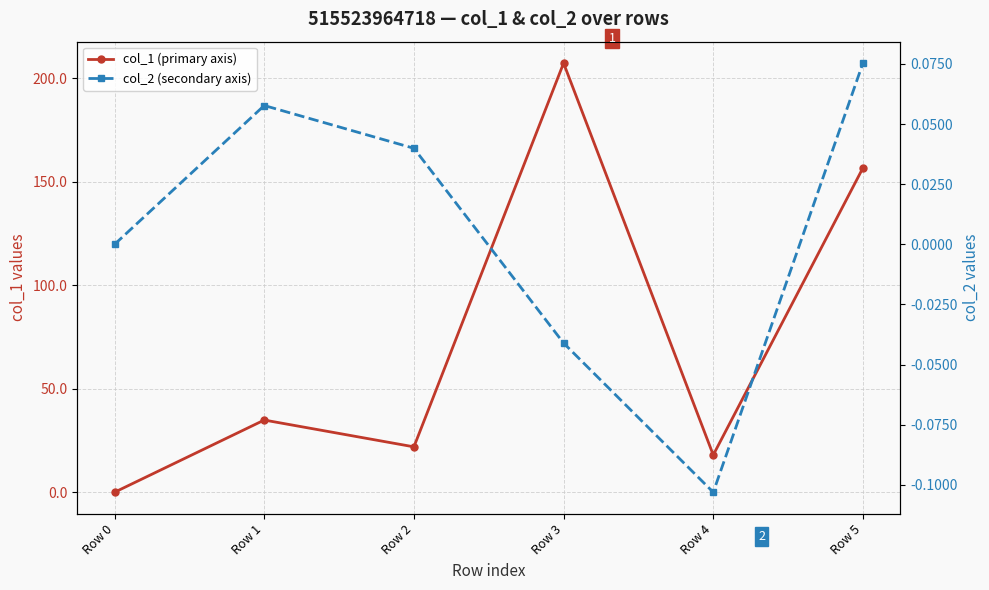

List the labels in order of col_1 (primary axis) value, smallest first.

Row 0, Row 4, Row 2, Row 1, Row 5, Row 3